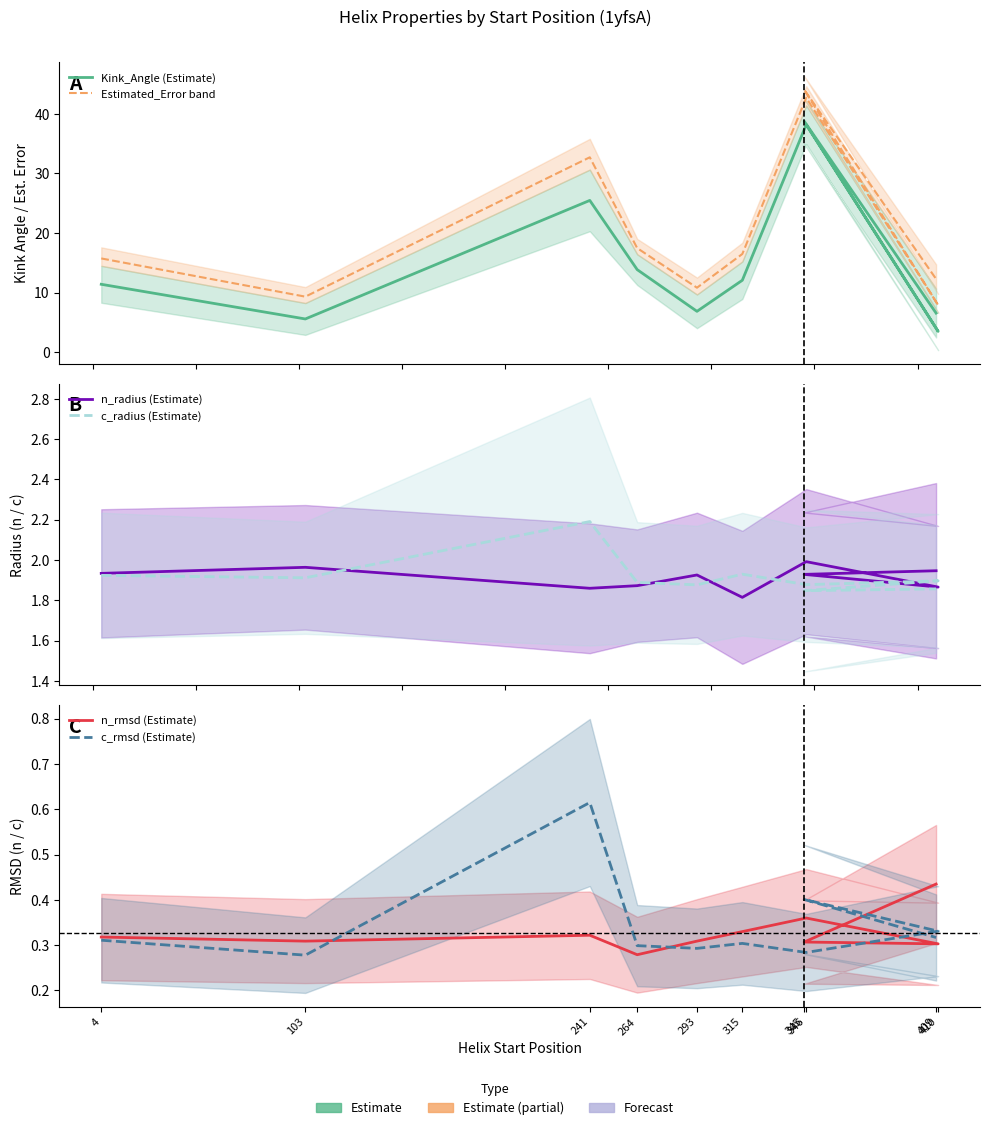

What is the sum of the n_rmsd (Estimate) values at 241 and 4?

0.6